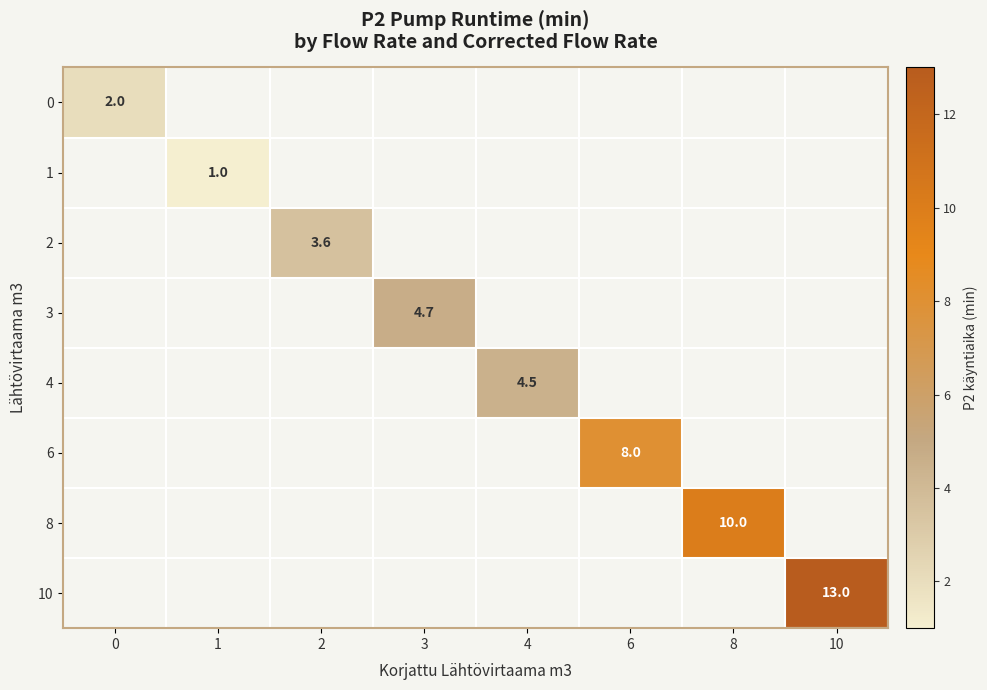

List the labels in order of 3 value, smallest first.

0, 1, 2, 3, 4, 6, 8, 10